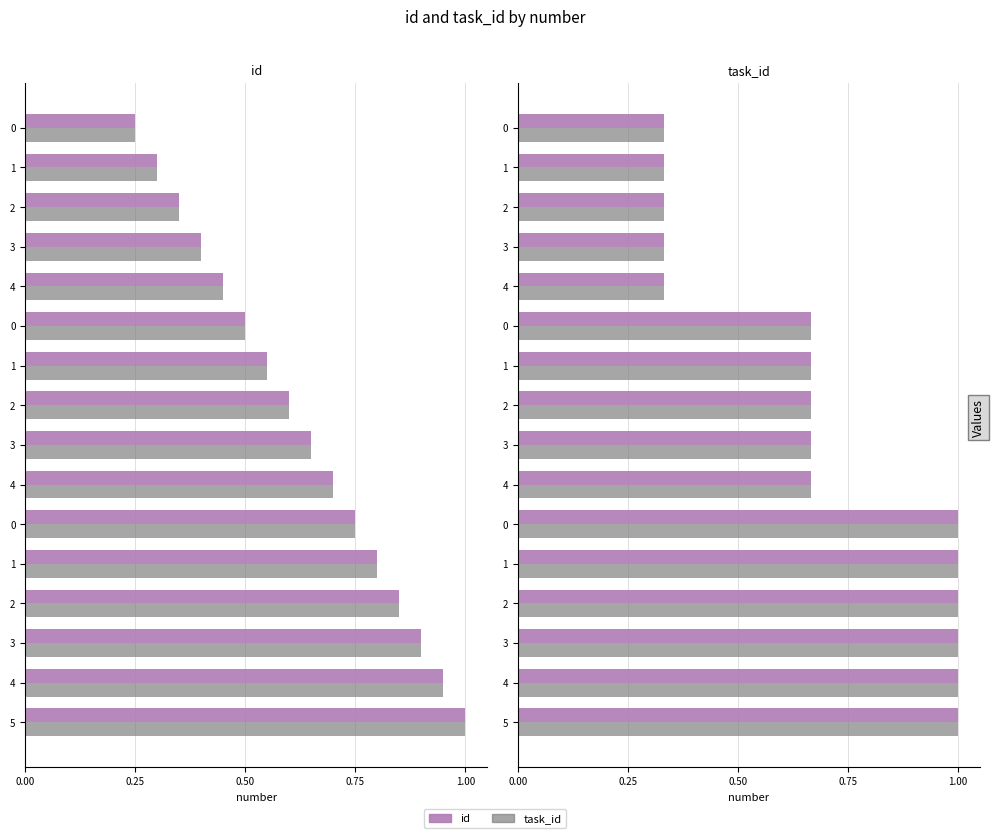

Is the value of id at 0 greater than the value of task_id at 1?

No